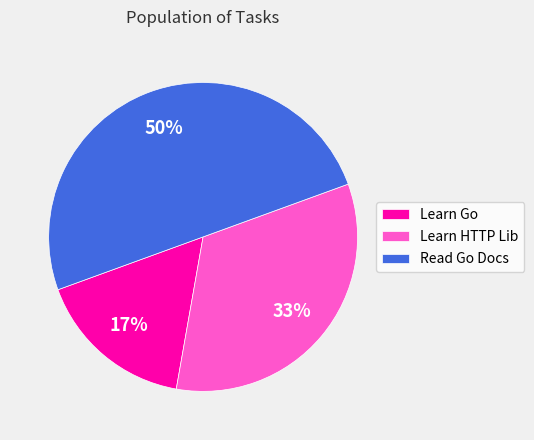

What is the smallest slice in the pie chart?

Learn Go